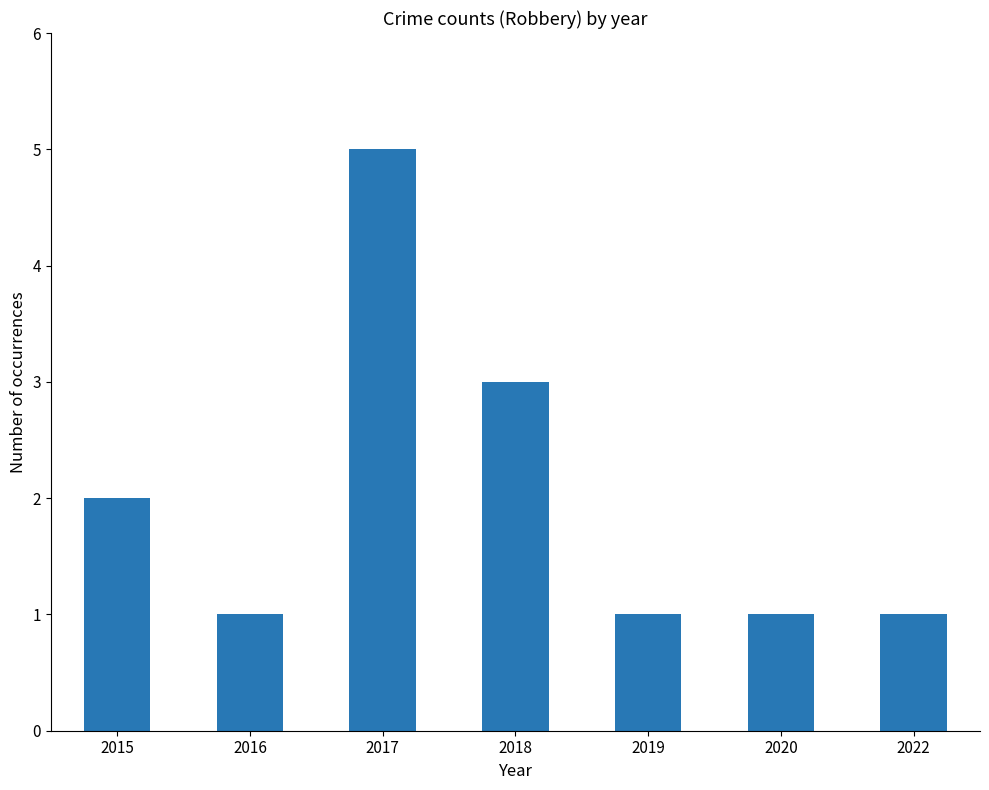

What is the sum of the values at 2022 and 2015?

3